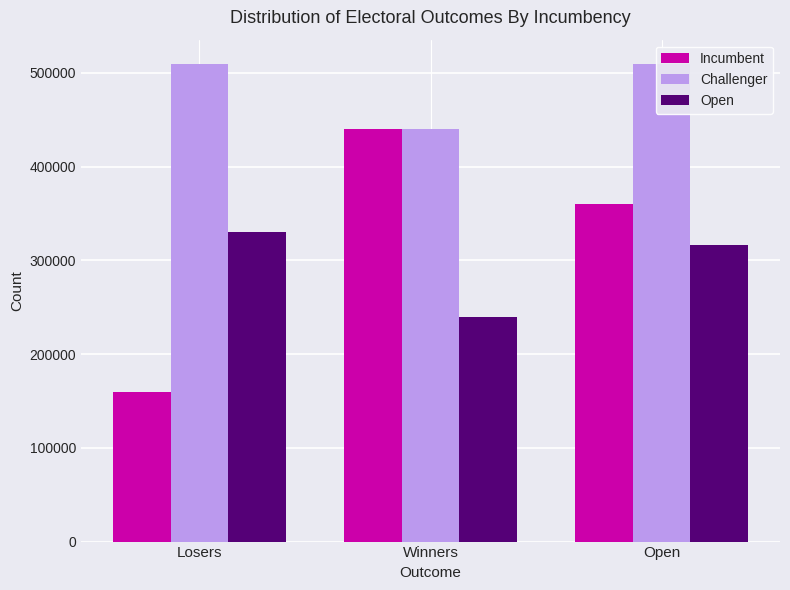

What is the total value across all series at Losers?

1000000